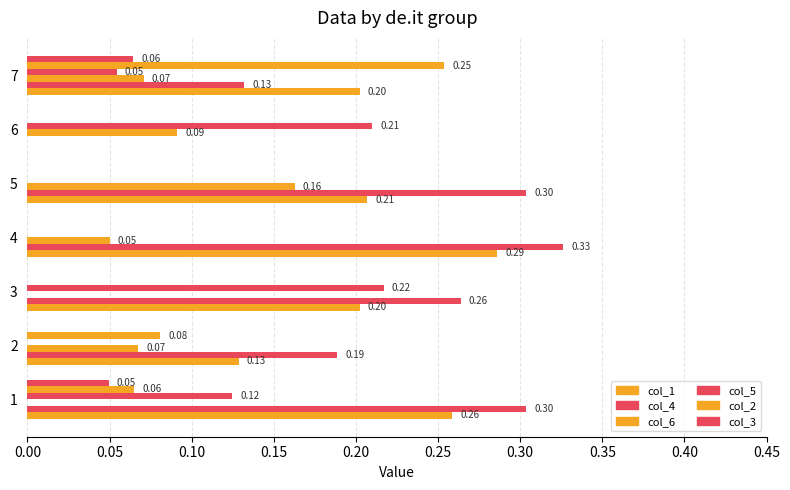

How many values in the col_3 series exceed 0?

2